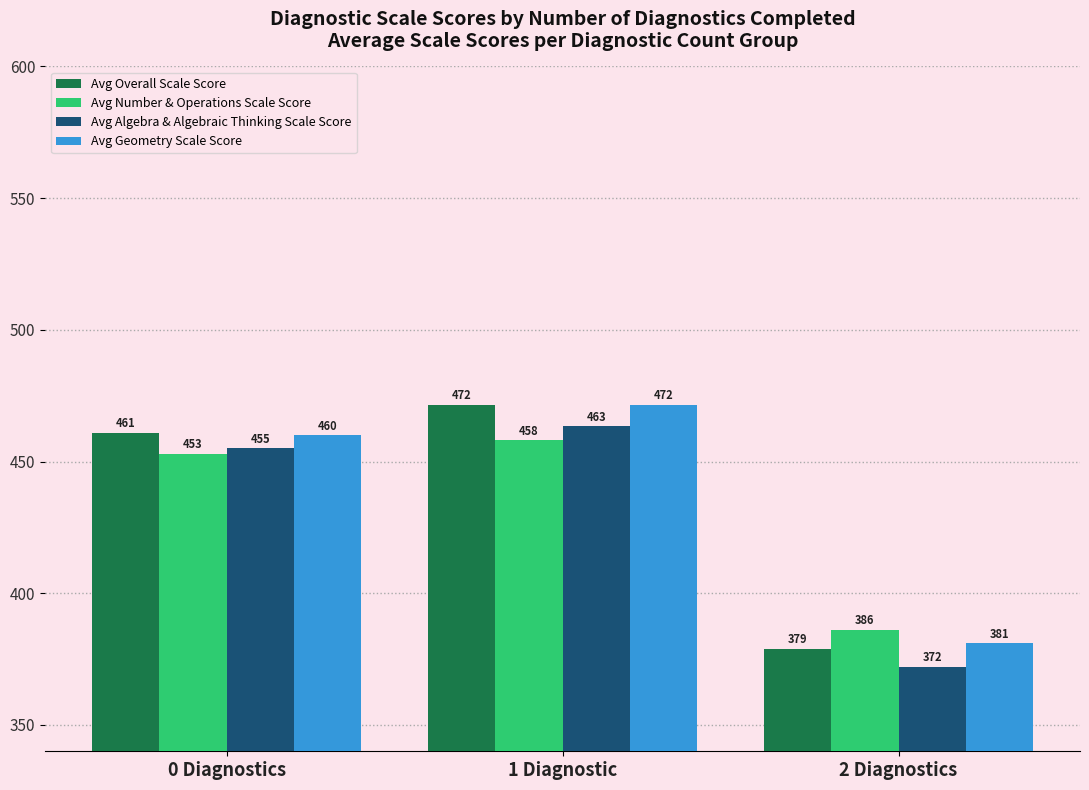

Rank the categories by Avg Algebra & Algebraic Thinking Scale Score value from lowest to highest.

2 Diagnostics, 0 Diagnostics, 1 Diagnostic